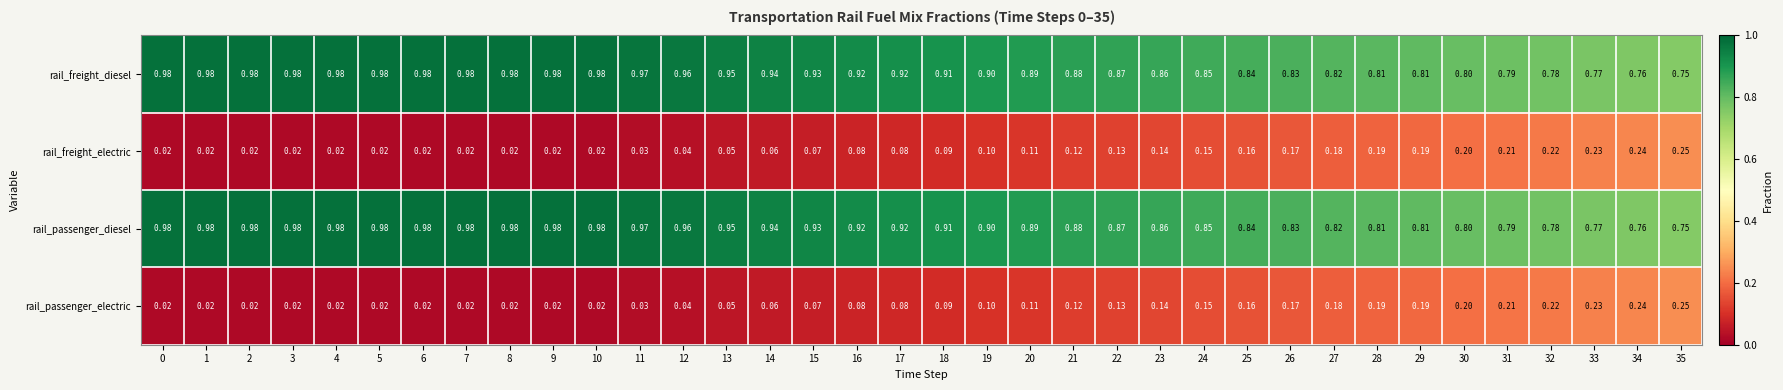

How many distinct data groups are displayed?

4